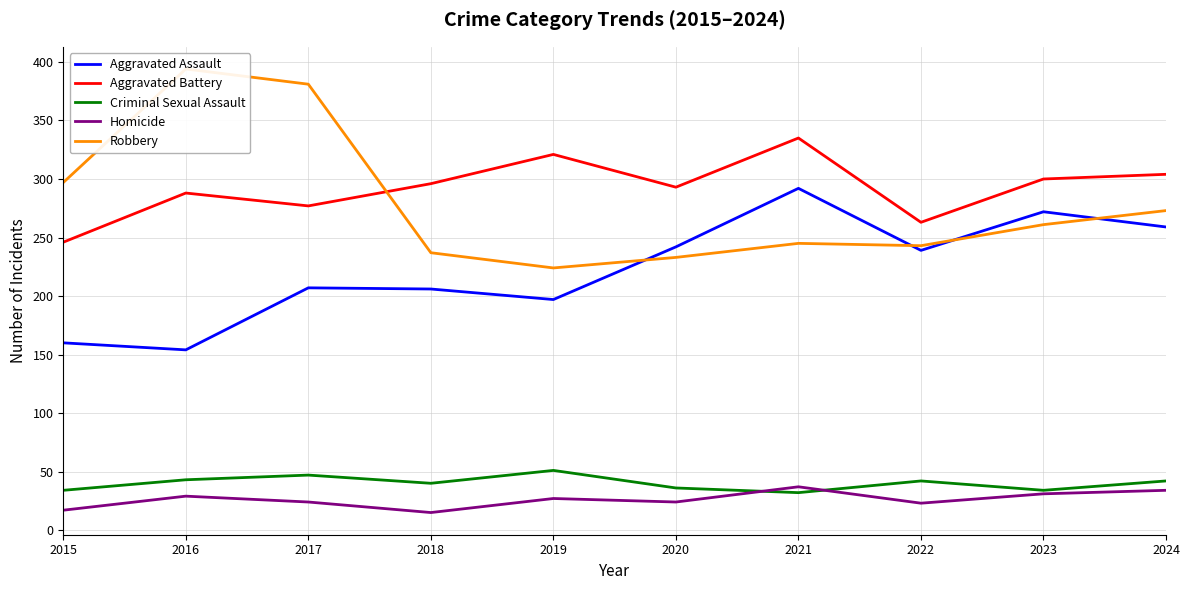

The value of Robbery at 2024 is 183. True or false?

False